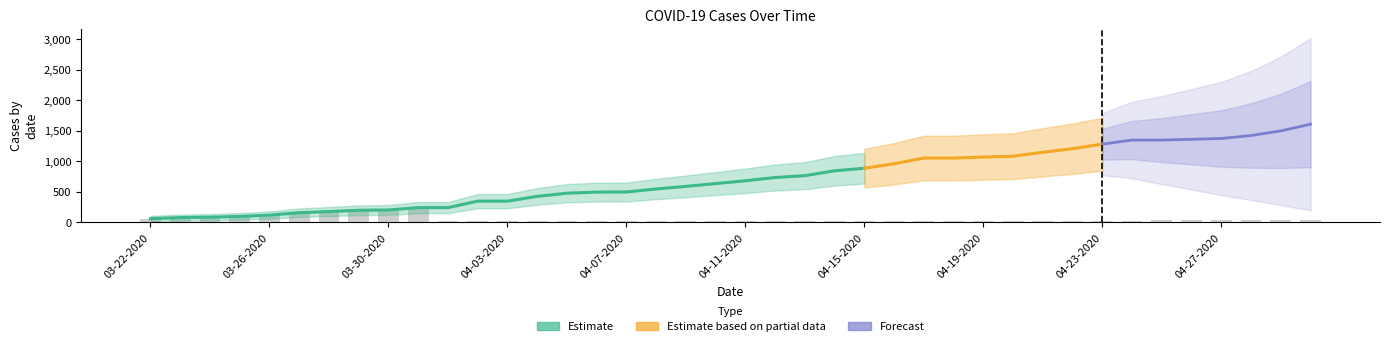

Reading right to left, transcribe all the data shown in this chart.

42	38	32	32	32	32	31	31	28	27	27	27	27	26	26	26	26	26	26	24	24	24	24	24	24	24	24	24	24	23	244	206	200	179	160	119	98	86	79	62